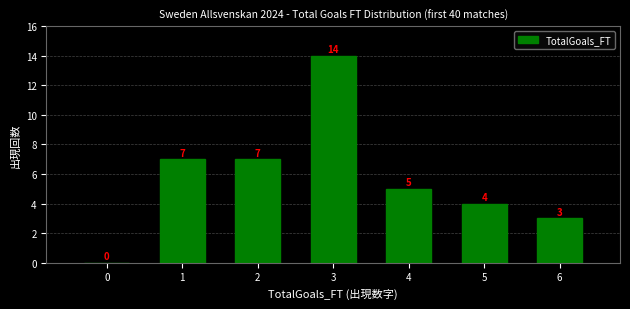

Reading right to left, what are all the values shown in this chart?

6=3	5=4	4=5	3=14	2=7	1=7	0=0